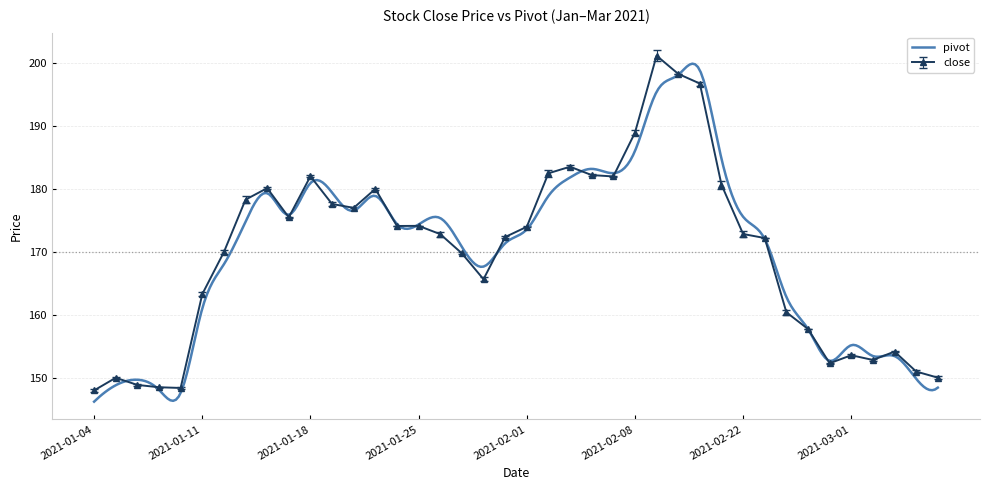

What are all the series names shown in the legend?

close, pivot